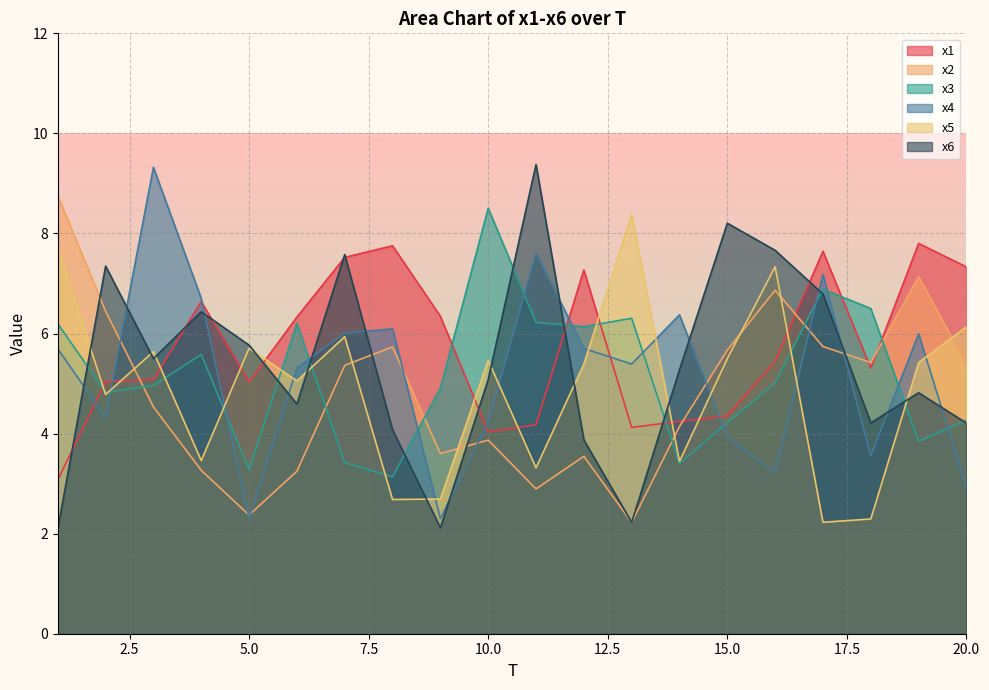

How many distinct data groups are displayed?

6